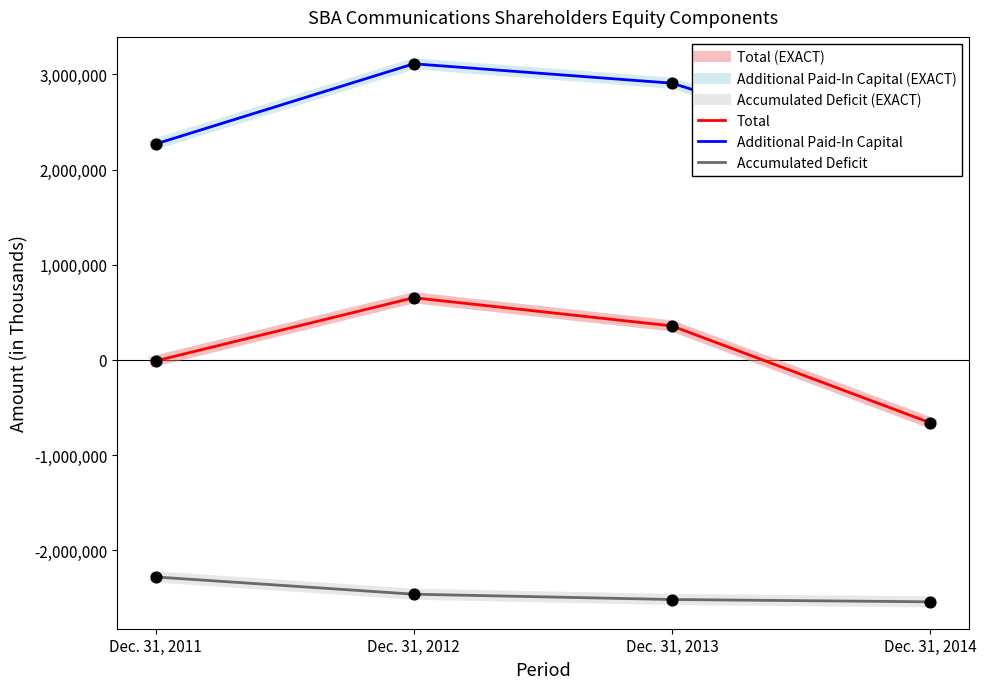

At how many categories does at least one series exceed 2942987?

1